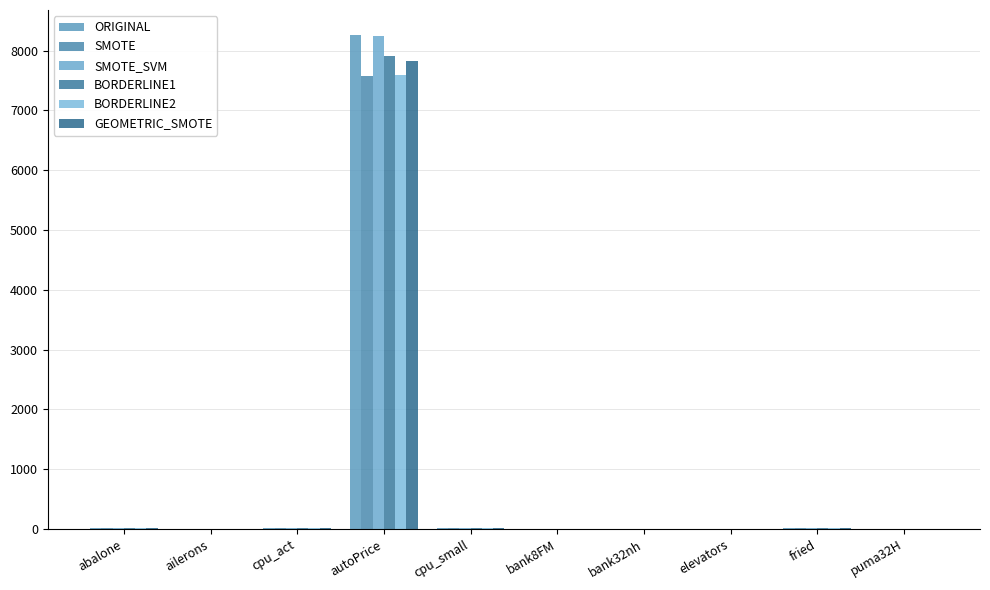

The value of ORIGINAL at bank32nh is 0.2. True or false?

False